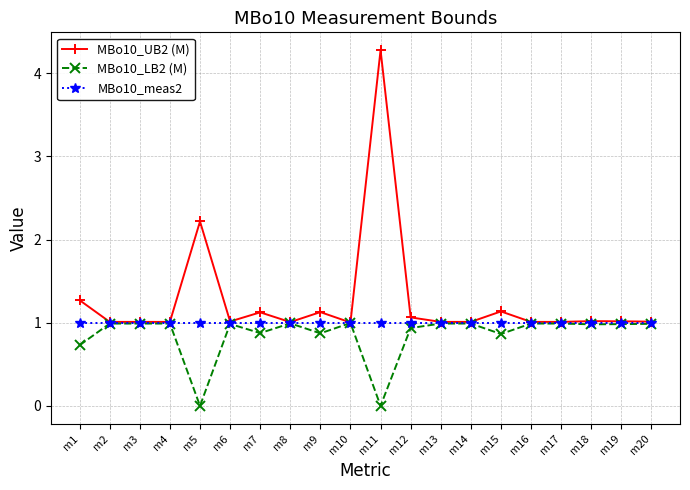

True or false: MBo10_UB2 (M) has a value of 1.3 at m20.

False